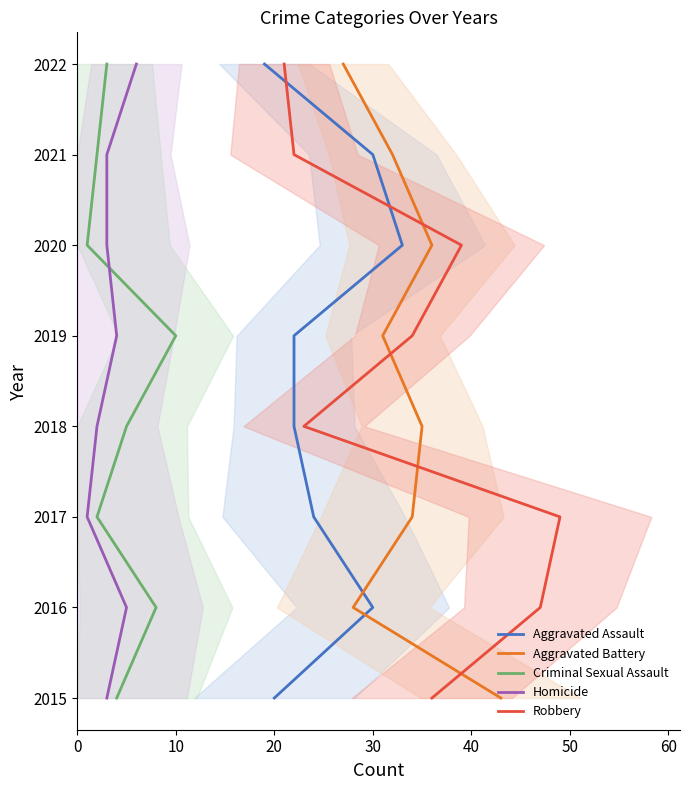

Is this an area chart (filled region under the line)?

No